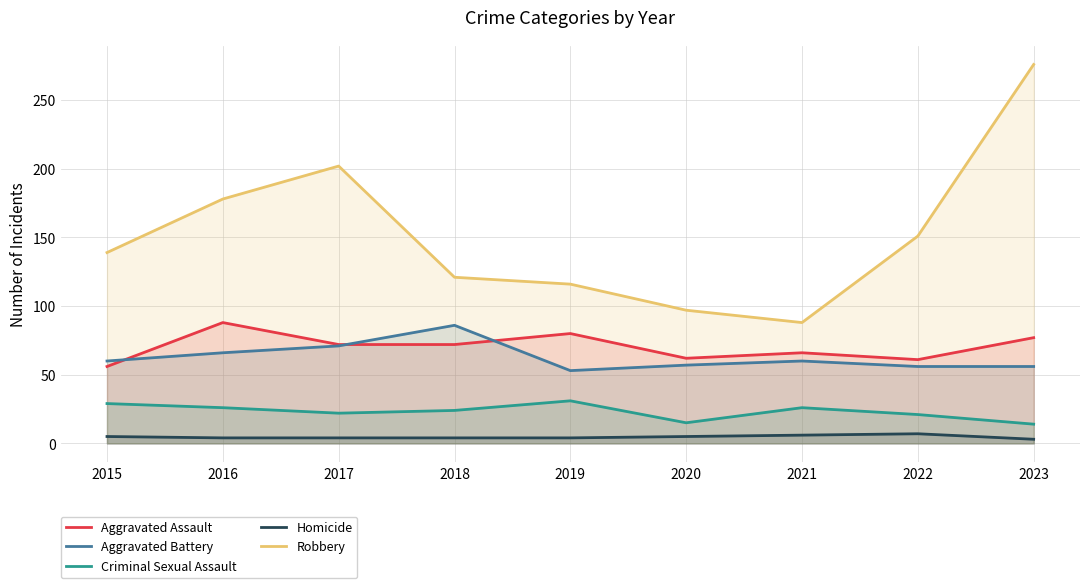

What is the sum of the Aggravated Battery values at 2019 and 2020?

110